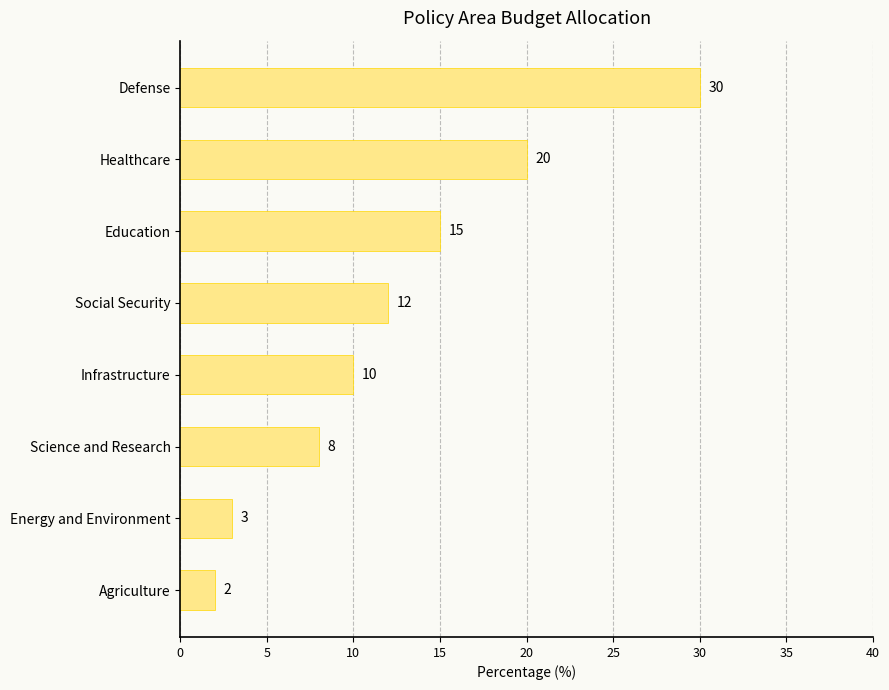

What is the label of the 8th bar from the top?

Agriculture